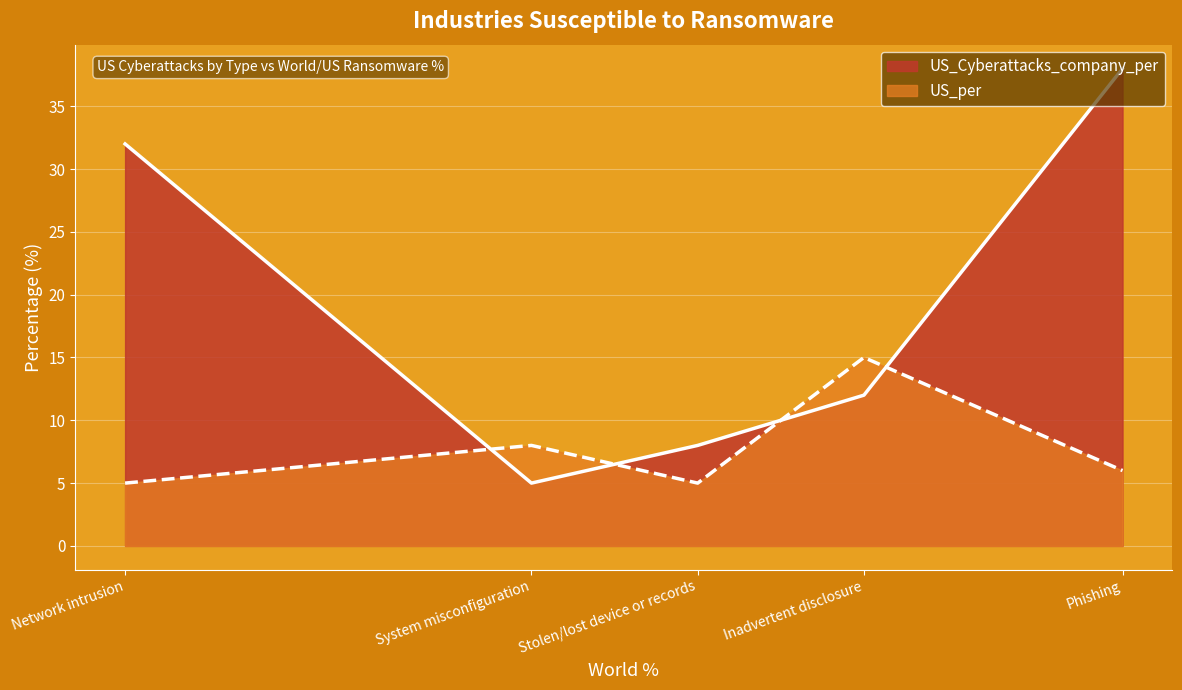

List the series in order of their overall mean, highest first.

US_Cyberattacks_company_per, US_per